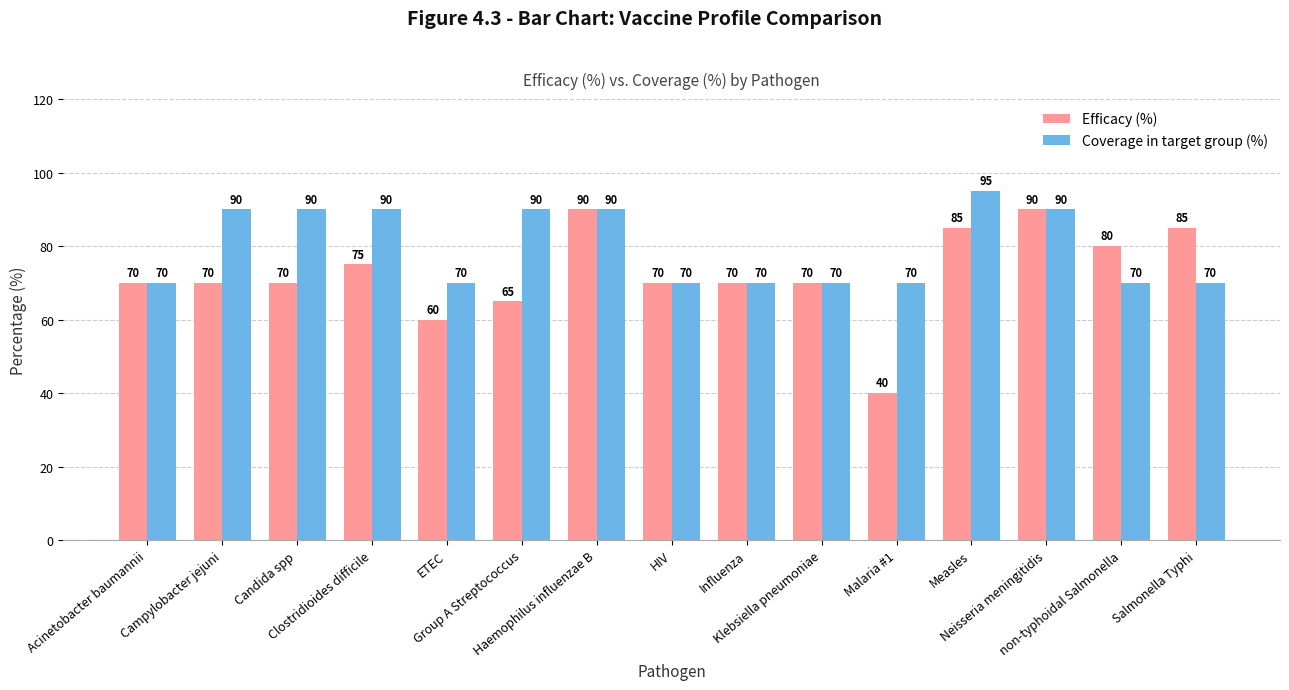

Is the value of Efficacy (%) at Malaria #1 greater than the value of Coverage in target group (%) at Salmonella Typhi?

No